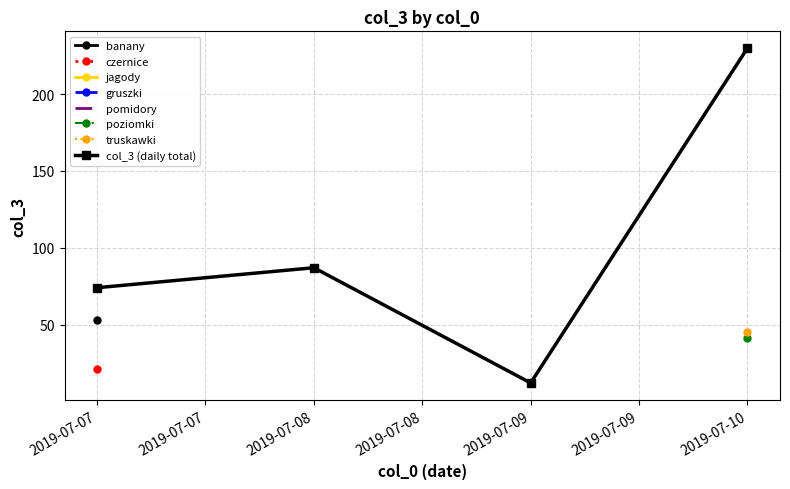

The col_3 (daily total) series shows 21 at 2019-07-09. True or false?

False